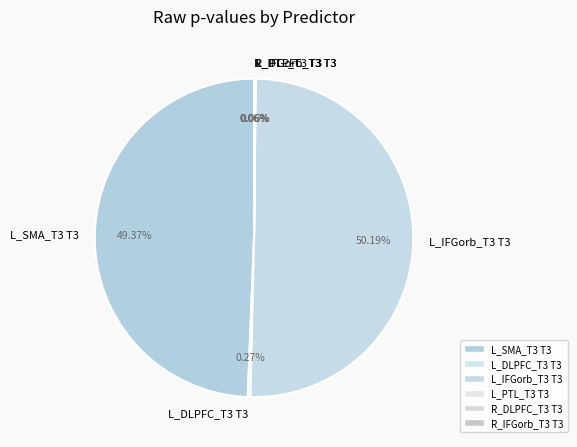

Which category accounts for the majority?

L_IFGorb_T3 T3